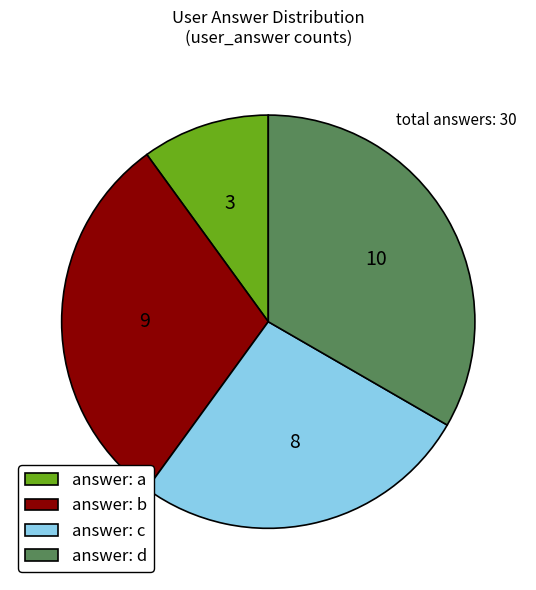

Between answer: a and answer: b, which is larger?

answer: b